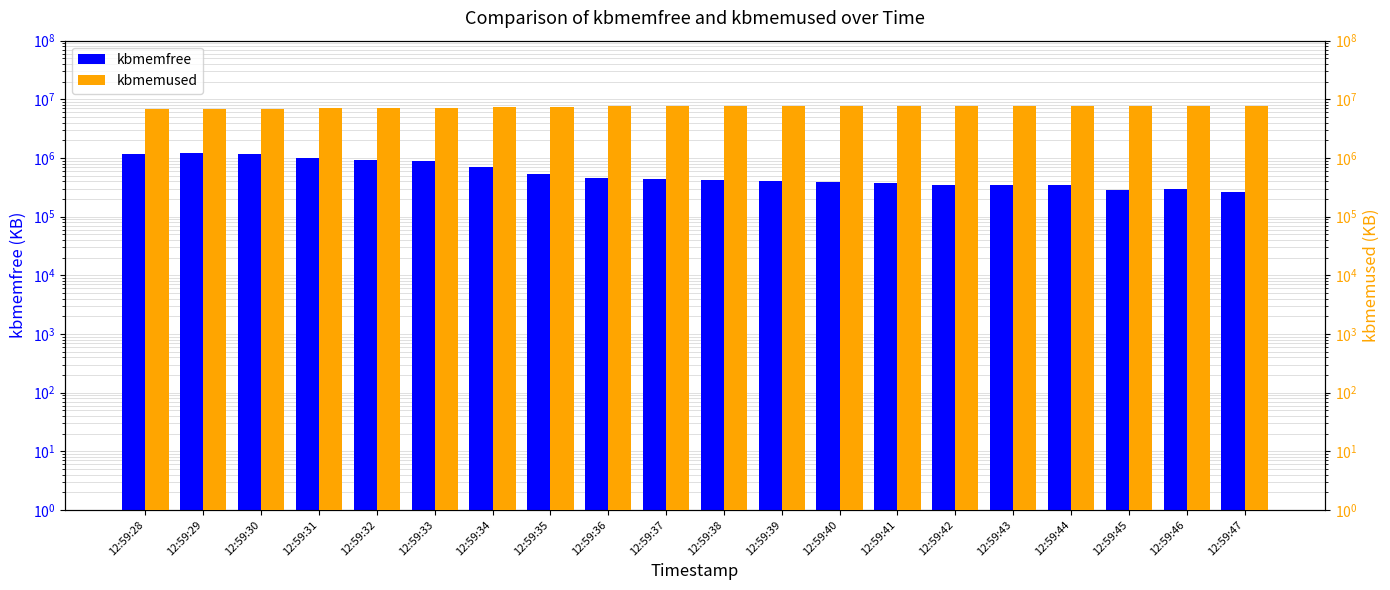

True or false: kbmemfree has a value of 1186080 at 12:59:28.

True